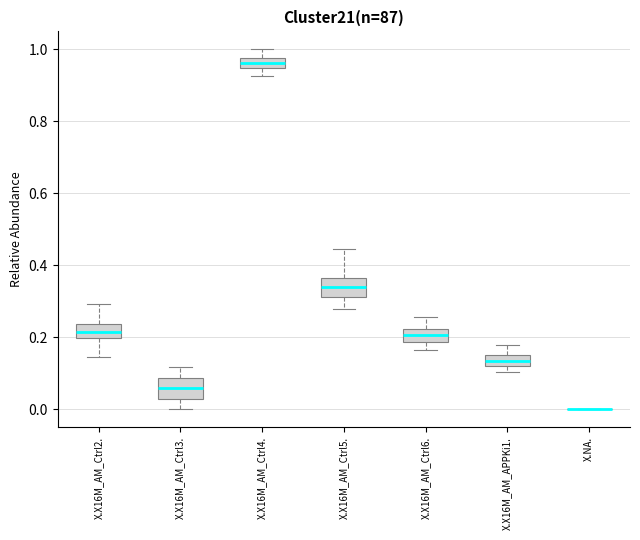

Where is the upper edge of the box for X.X16M_AM_APPKi1. on the y-axis? The values are not printed on the chart, so give them approximately, as read against the axis.

0.16